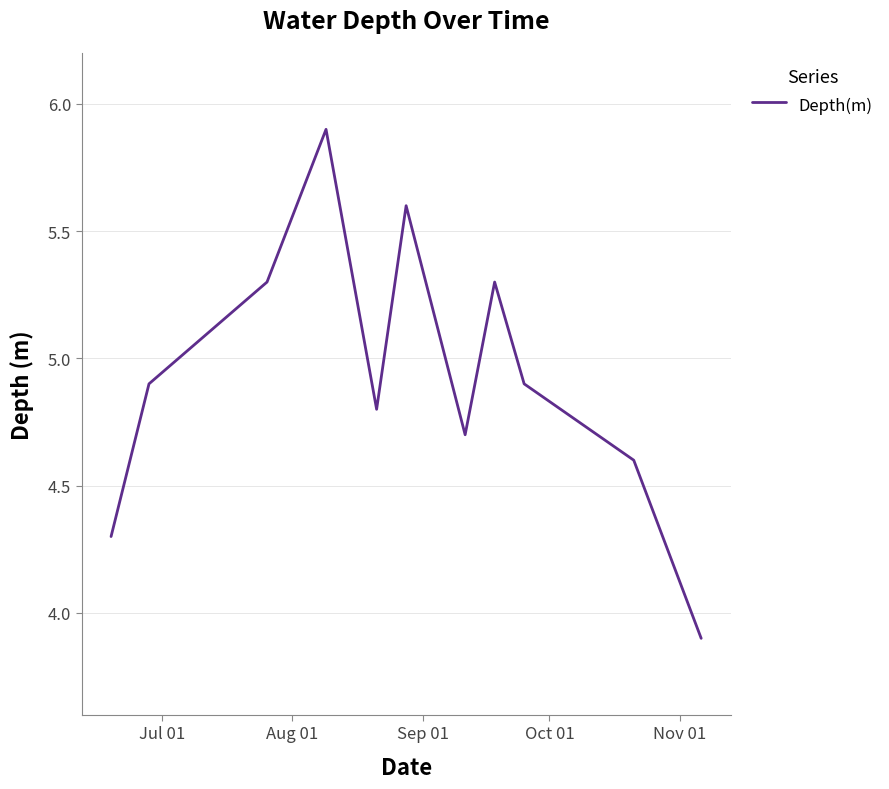

What is the minimum value shown in the chart?

3.9